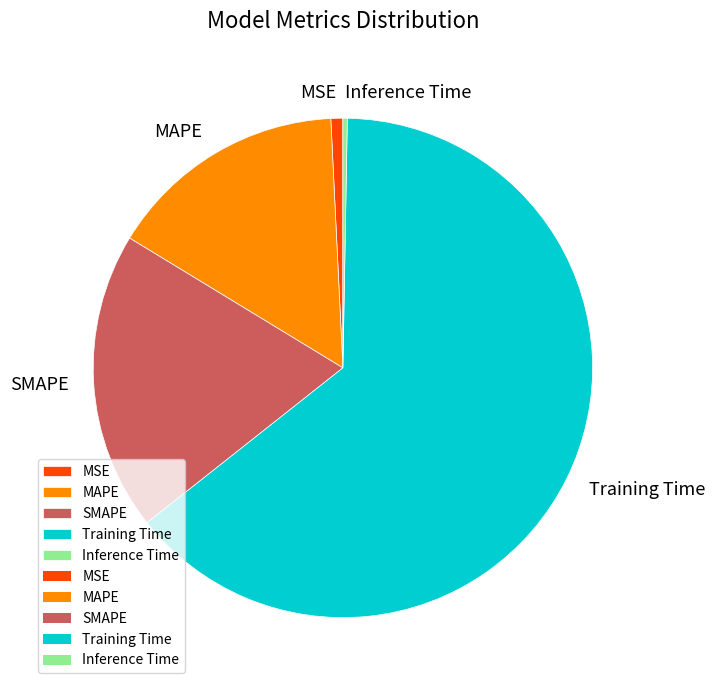

What is the majority slice?

Training Time